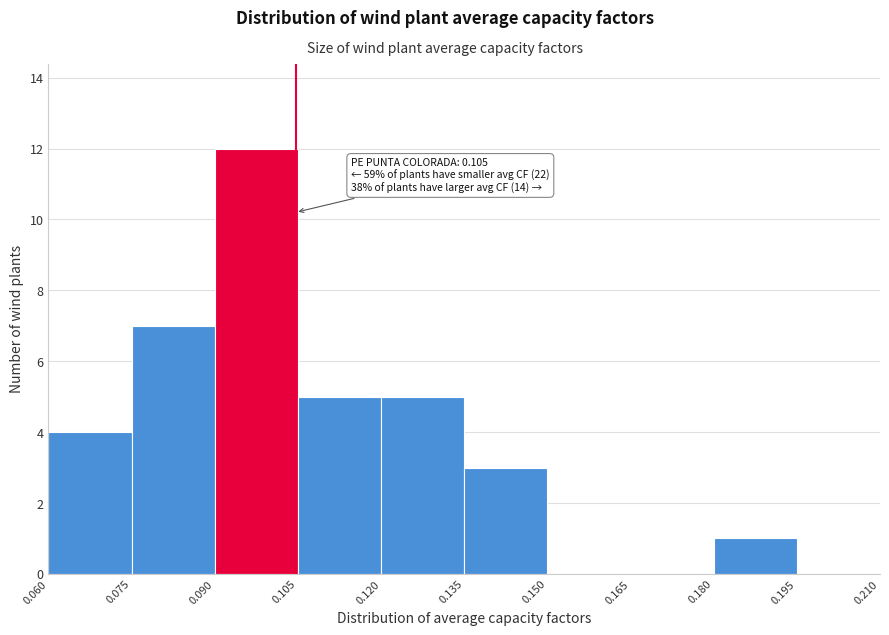

Over which range of the x-axis is the bar tallest?

0.090 to 0.105